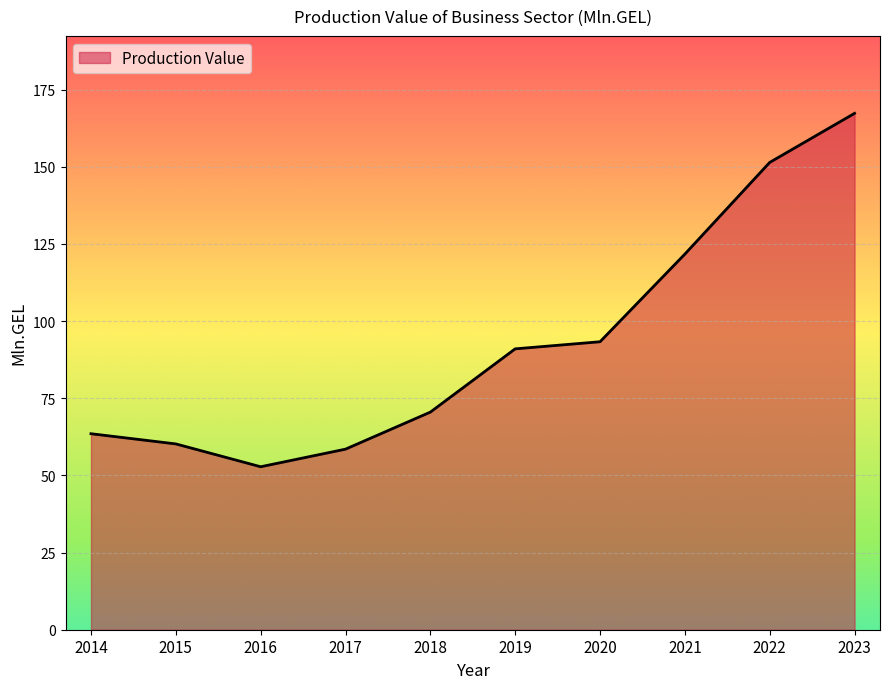

How many distinct data groups are displayed?

1